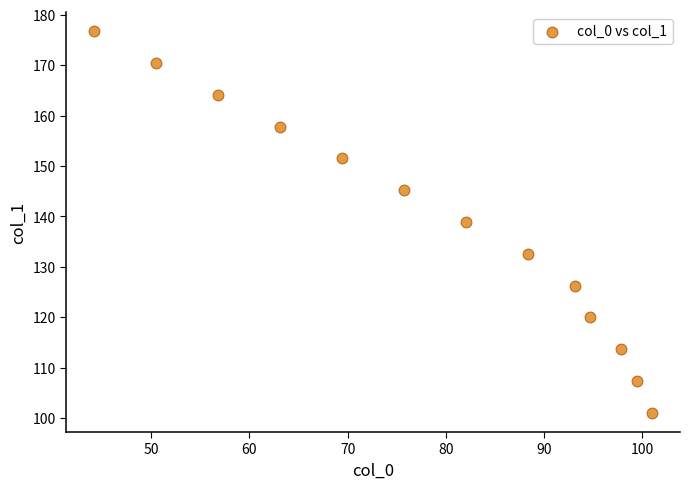

What Y value in the scatter plot is closest to 138?

138.9